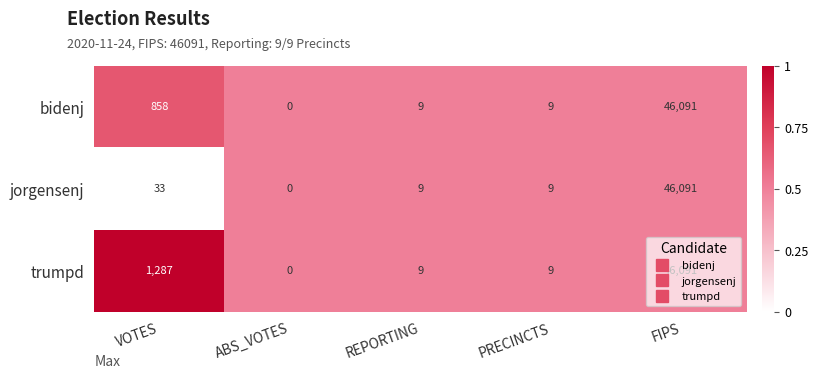

How many categories are shown in the chart?

5